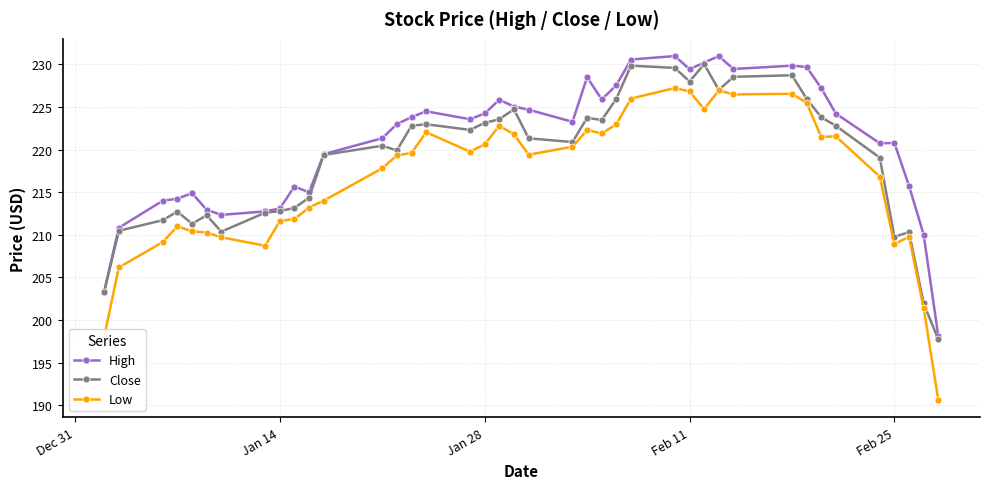

How many lines are shown in the chart?

3